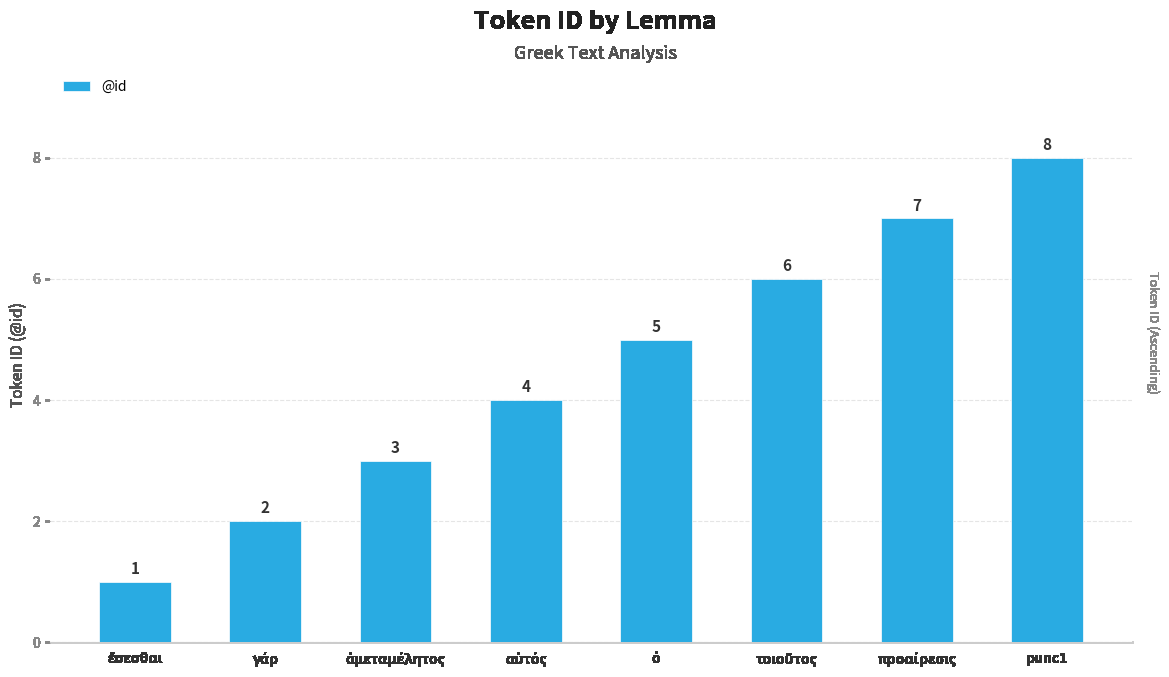

What is the maximum value shown in the chart?

8